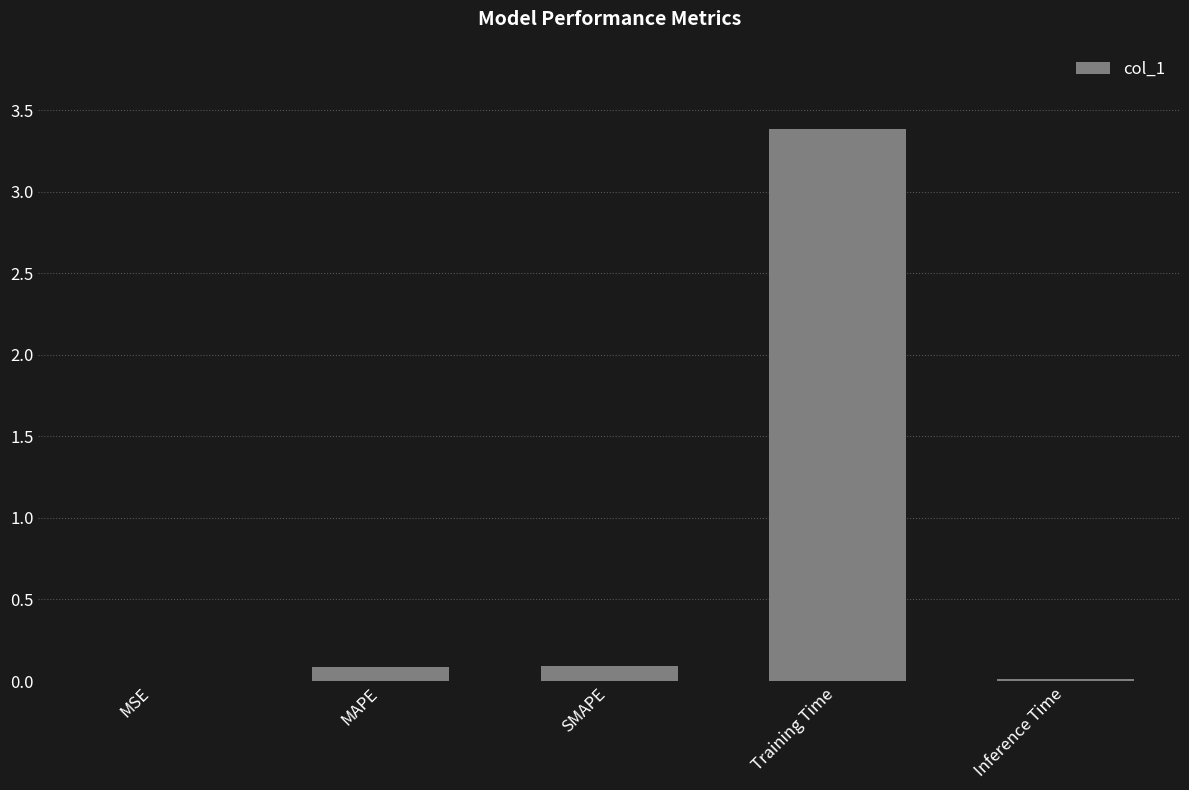

What is the greatest value displayed?

3.4